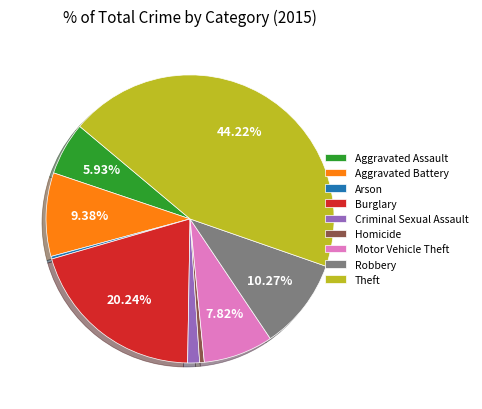

Do Robbery and Burglary together represent more than half of the pie?

No